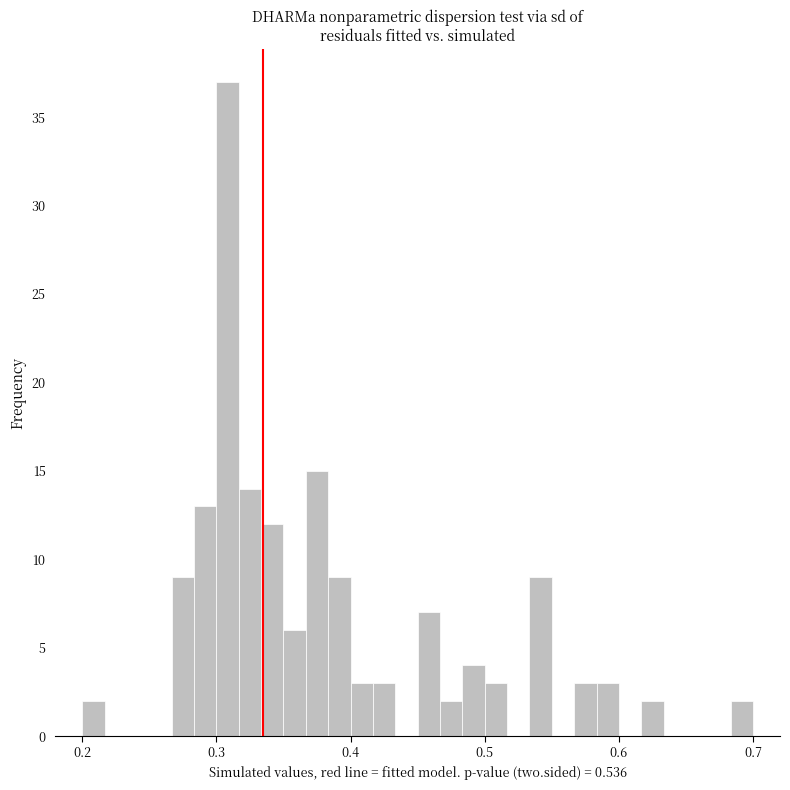

Around what value on the x-axis is the tallest bar? Give the approximate position of its centre, as read against the axis.

0.31